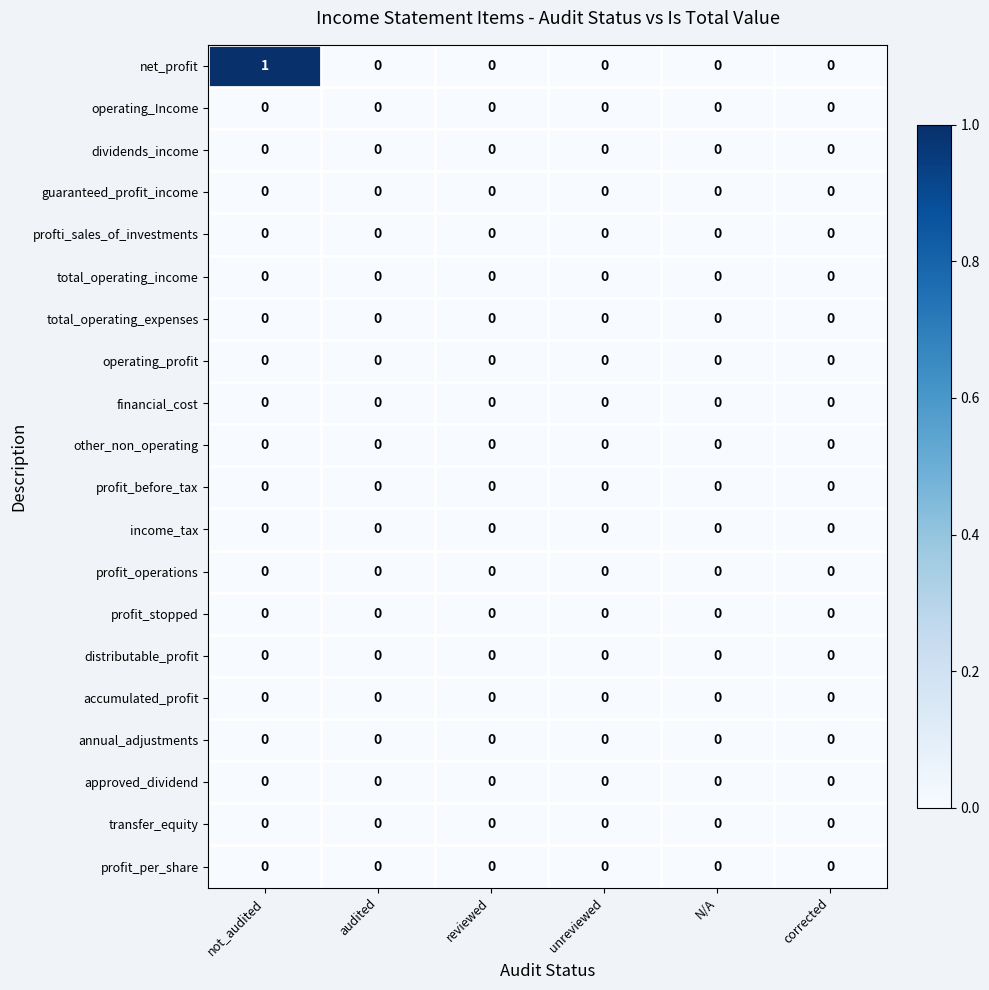

At which category is the sum across all series the highest?

not_audited